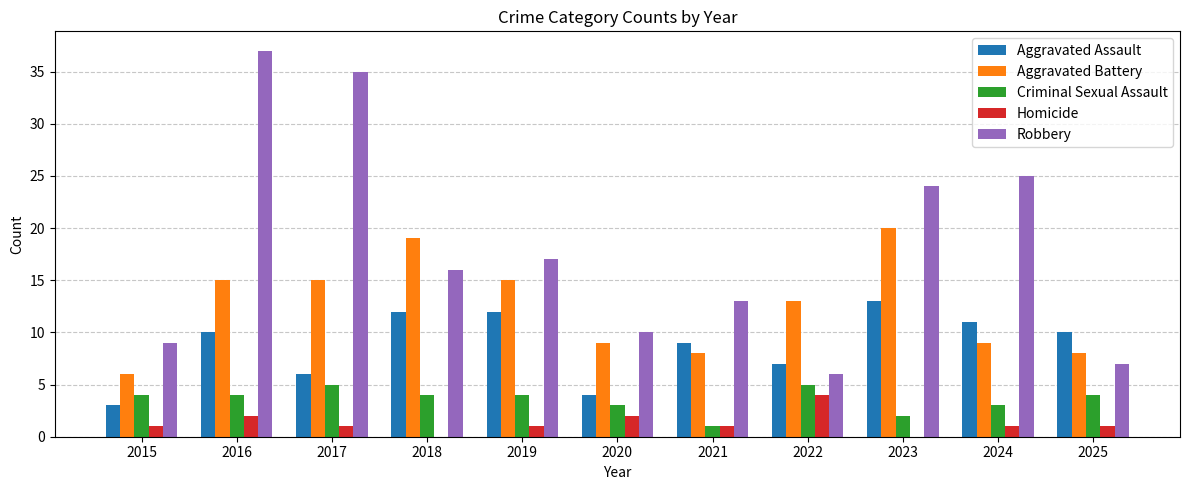

Between 2020 and 2024, which series saw the biggest shift?

Robbery